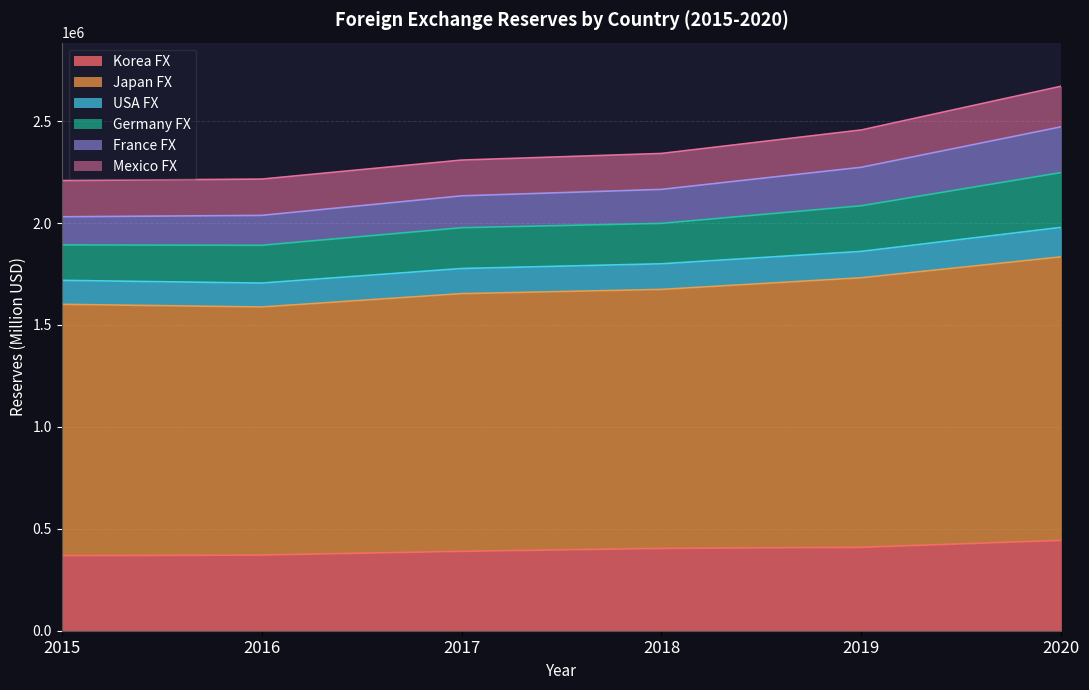

True or false: Korea_FX has more than 0 points higher than both neighbors.

False